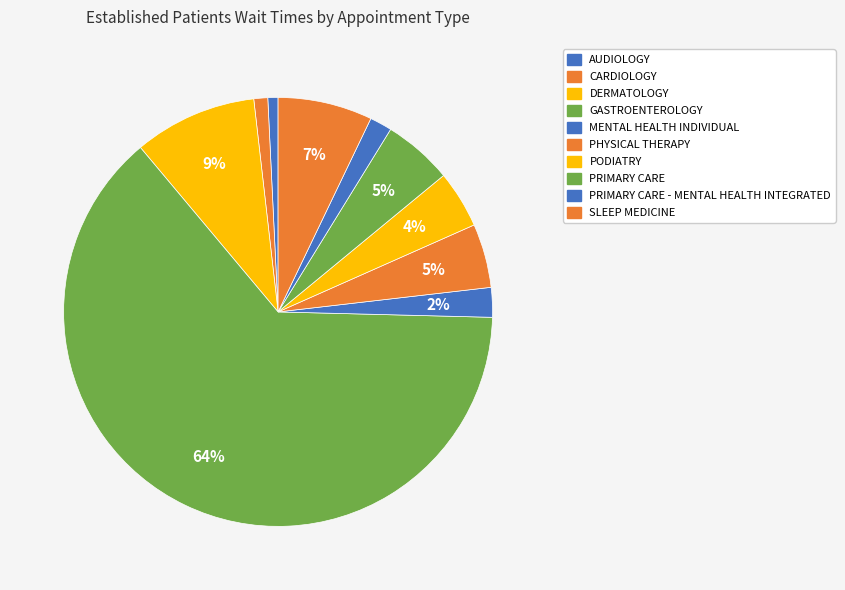

How many slices are in this pie chart?

10